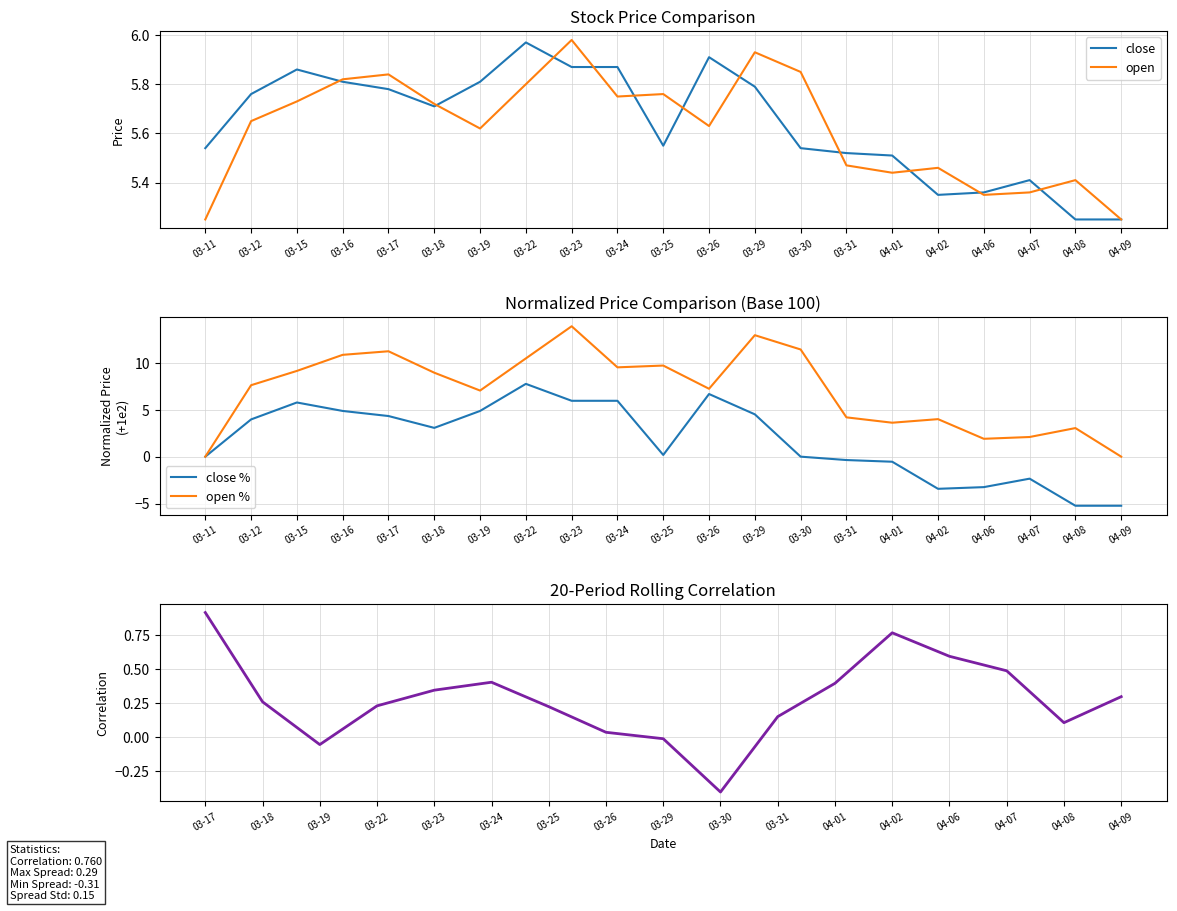

What is the sum of all close values?

118.4